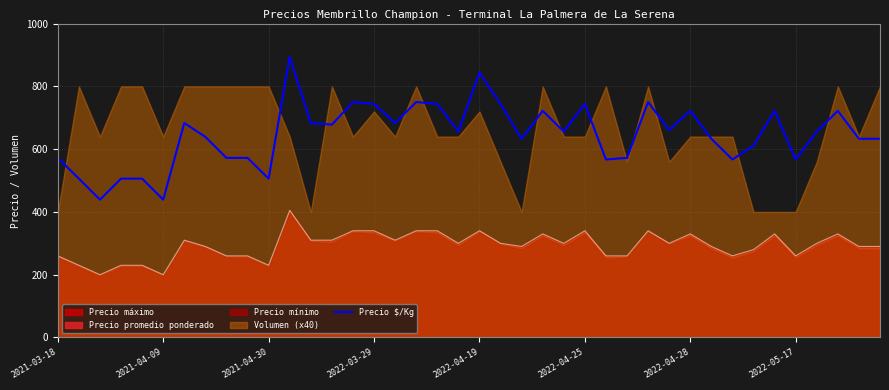

True or false: the data shows 894 at 11.

True